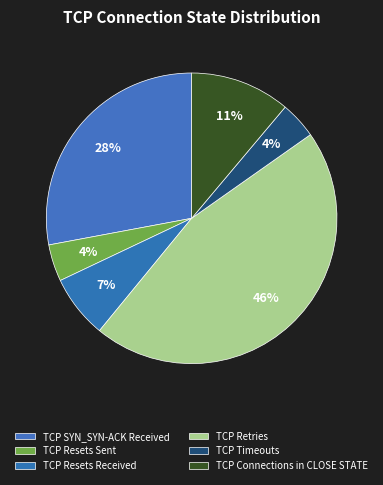

Combined, do TCP Connections in CLOSE STATE and TCP Timeouts account for over 50%?

No